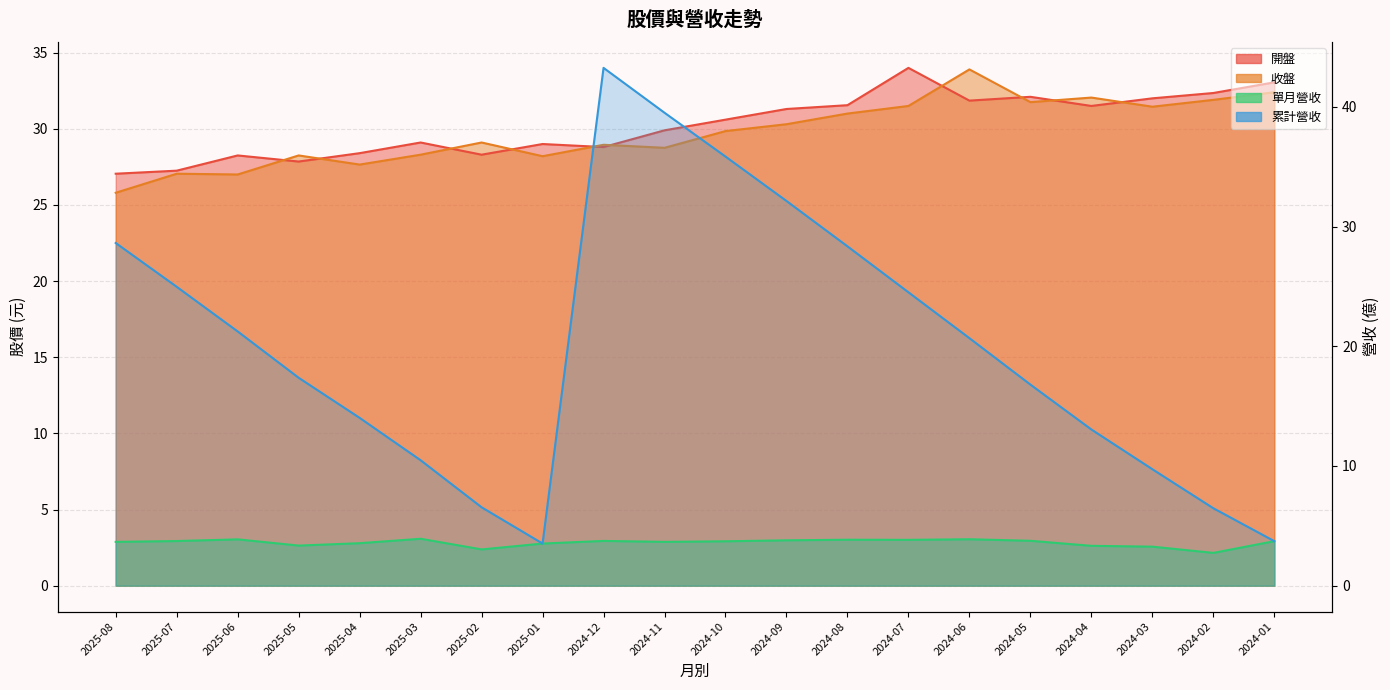

Reading left to right, what are all the values shown in this chart?

開盤: 2025-08=27.1	2025-07=27.2	2025-06=28.2	2025-05=27.9	2025-04=28.4	2025-03=29.1	2025-02=28.3	2025-01=29.0	2024-12=28.8	2024-11=29.9	2024-10=30.6	2024-09=31.3	2024-08=31.6	2024-07=34.0	2024-06=31.9	2024-05=32.1	2024-04=31.5	2024-03=32.0	2024-02=32.4	2024-01=33.0
收盤: 2025-08=25.8	2025-07=27.1	2025-06=27.0	2025-05=28.2	2025-04=27.6	2025-03=28.3	2025-02=29.1	2025-01=28.2	2024-12=28.9	2024-11=28.8	2024-10=29.9	2024-09=30.3	2024-08=31.0	2024-07=31.5	2024-06=33.9	2024-05=31.8	2024-04=32.0	2024-03=31.4	2024-02=31.9	2024-01=32.4
單月營收: 2025-08=3.7	2025-07=3.7	2025-06=3.9	2025-05=3.4	2025-04=3.5	2025-03=3.9	2025-02=3.0	2025-01=3.5	2024-12=3.7	2024-11=3.7	2024-10=3.7	2024-09=3.8	2024-08=3.8	2024-07=3.8	2024-06=3.9	2024-05=3.8	2024-04=3.3	2024-03=3.3	2024-02=2.7	2024-01=3.7
累計營收: 2025-08=28.6	2025-07=25.0	2025-06=21.2	2025-05=17.4	2025-04=14.0	2025-03=10.5	2025-02=6.5	2025-01=3.5	2024-12=43.3	2024-11=39.5	2024-10=35.9	2024-09=32.1	2024-08=28.4	2024-07=24.5	2024-06=20.7	2024-05=16.8	2024-04=13.1	2024-03=9.7	2024-02=6.5	2024-01=3.7